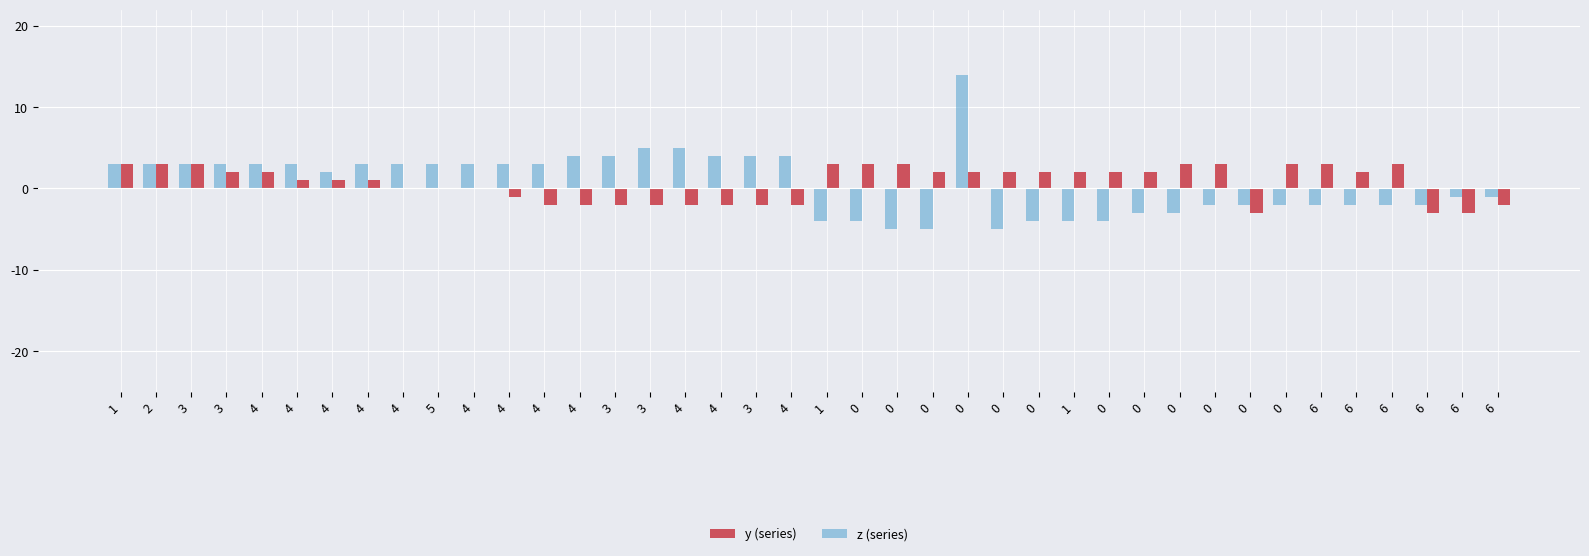

Are the bars grouped side by side (vs. stacked)?

Yes